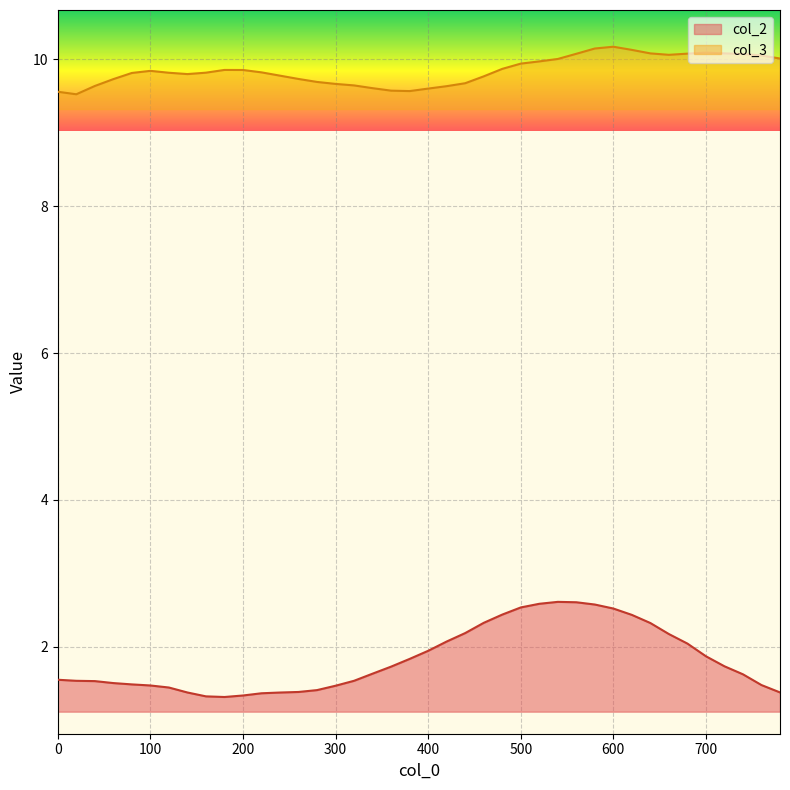

What are all the series names shown in the legend?

col_2, col_3